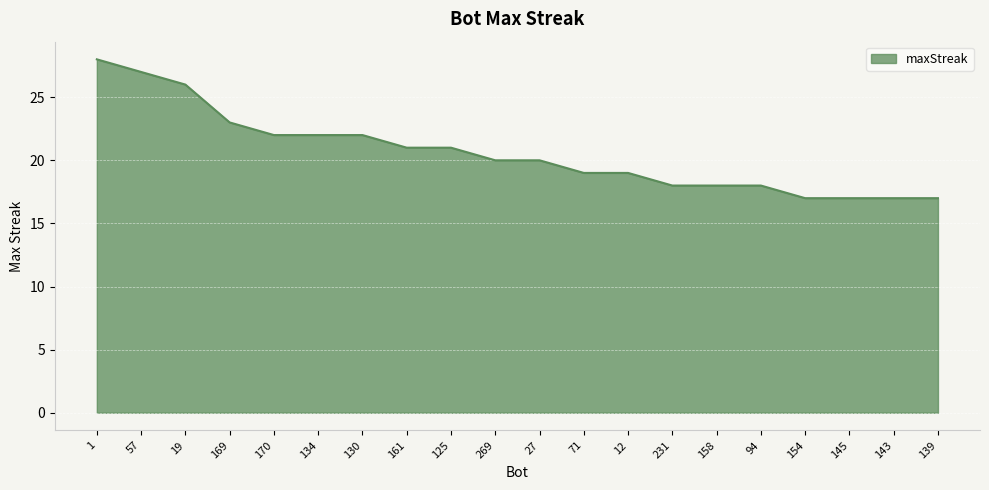

What is the change in value from 125 to 158?

-3